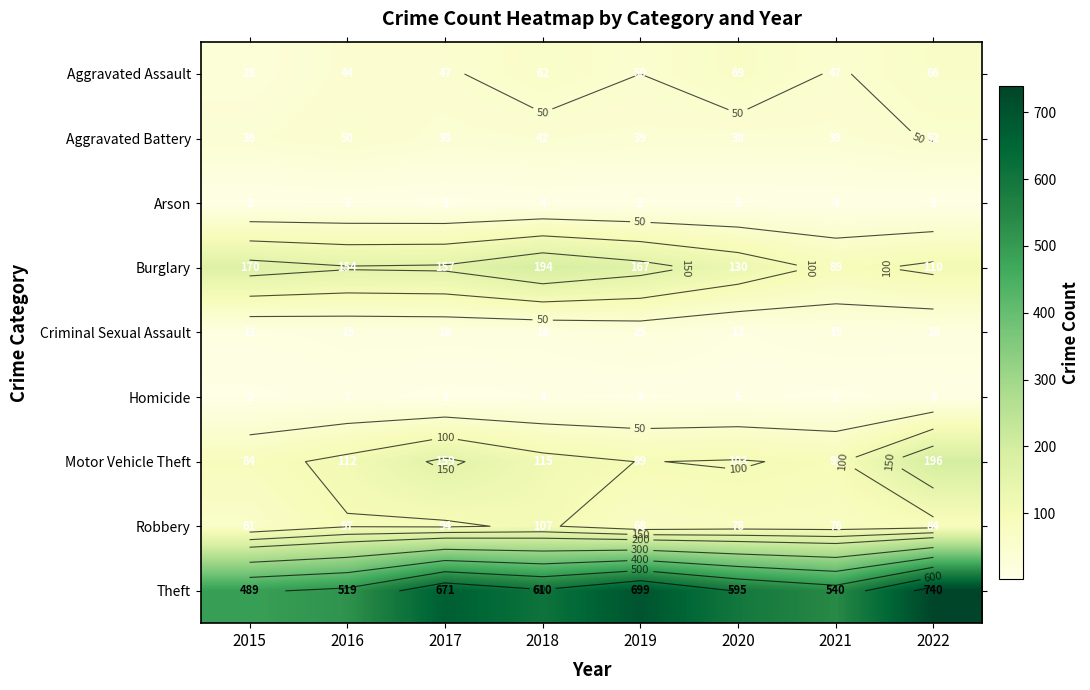

What is the spread (max minus min) of values at 2019?

697